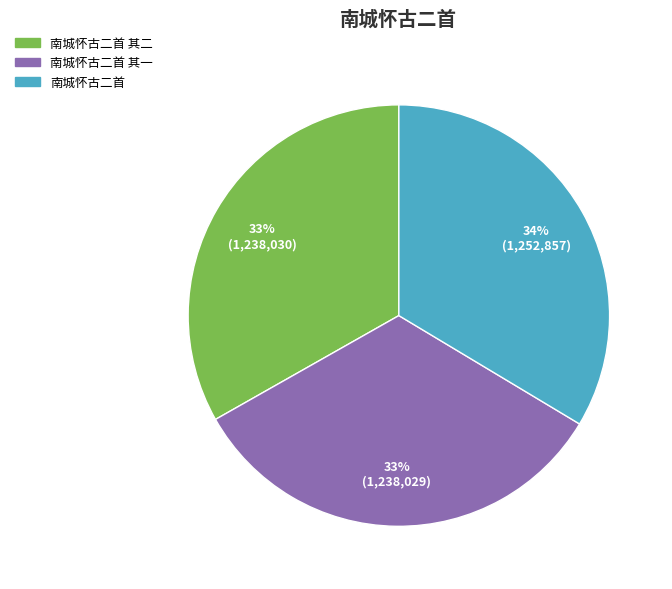

Is there a majority slice in this chart?

No